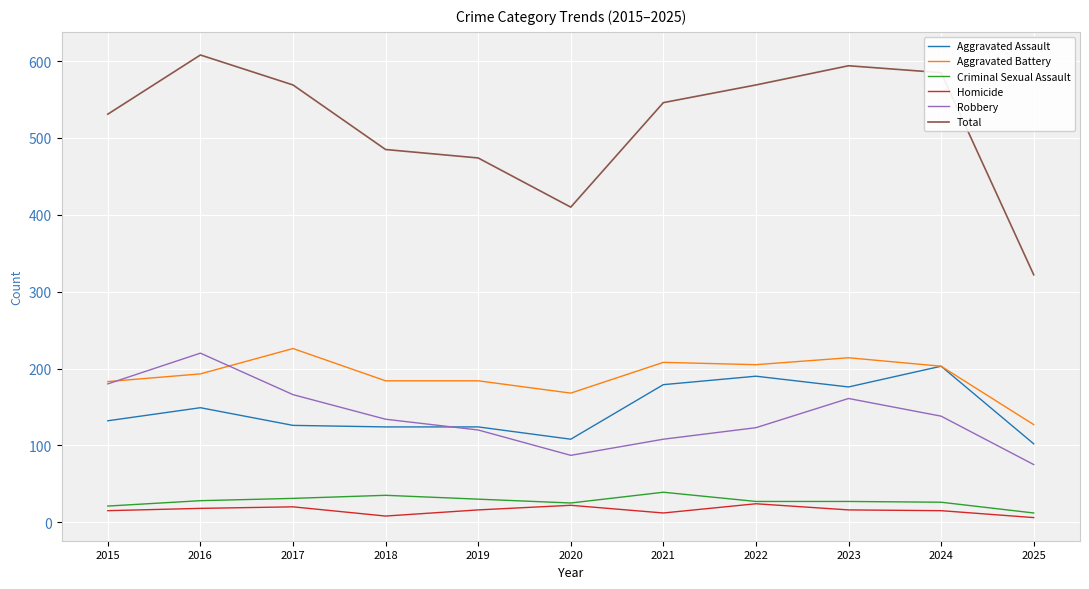

Which series has the largest range (max minus min)?

Total